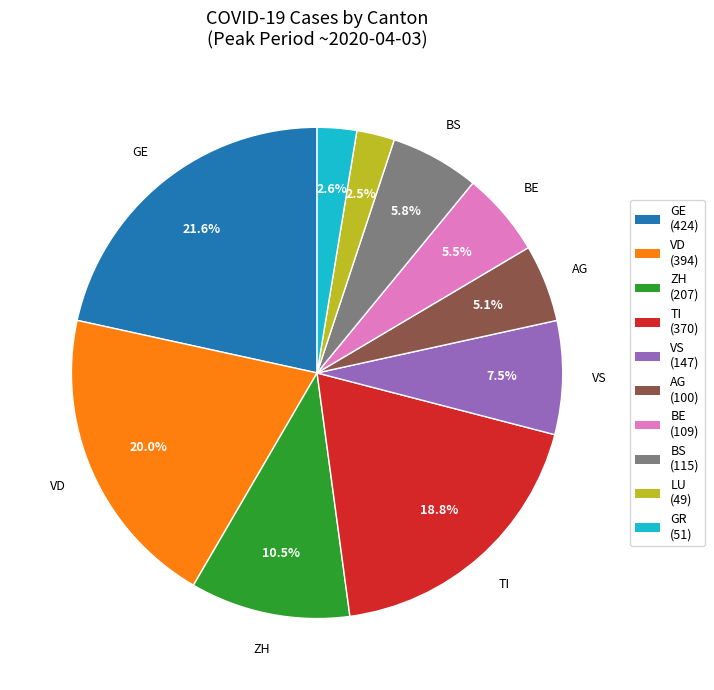

Is there a majority slice in this chart?

No